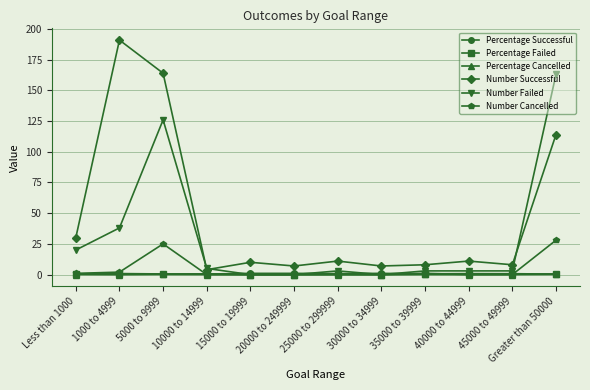

True or false: Number Successful and Number Cancelled cross at least once.

False